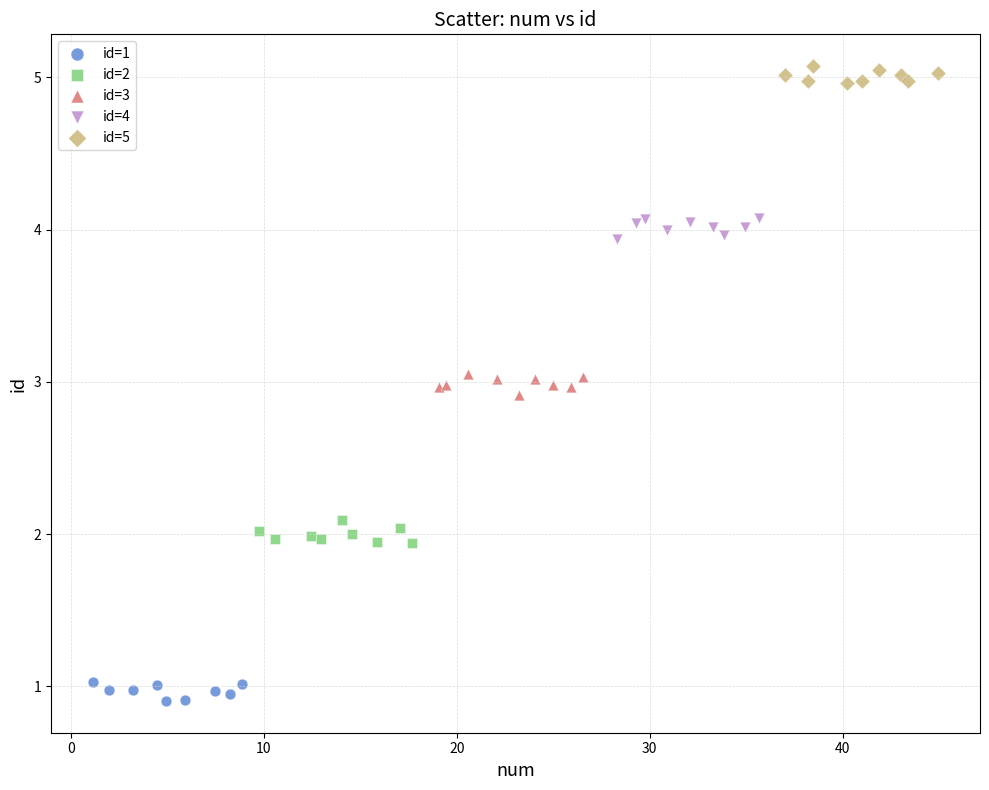

What are all the series names shown in the legend?

id=1, id=2, id=3, id=4, id=5